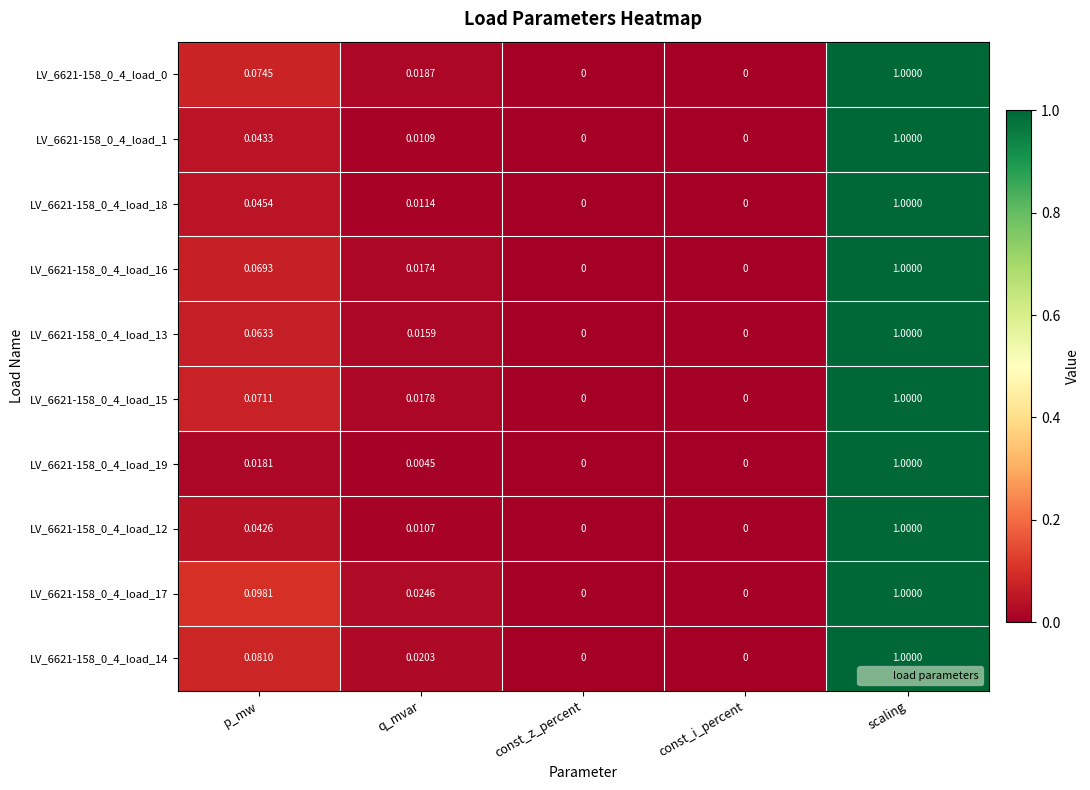

Count the number of categories in the chart.

5